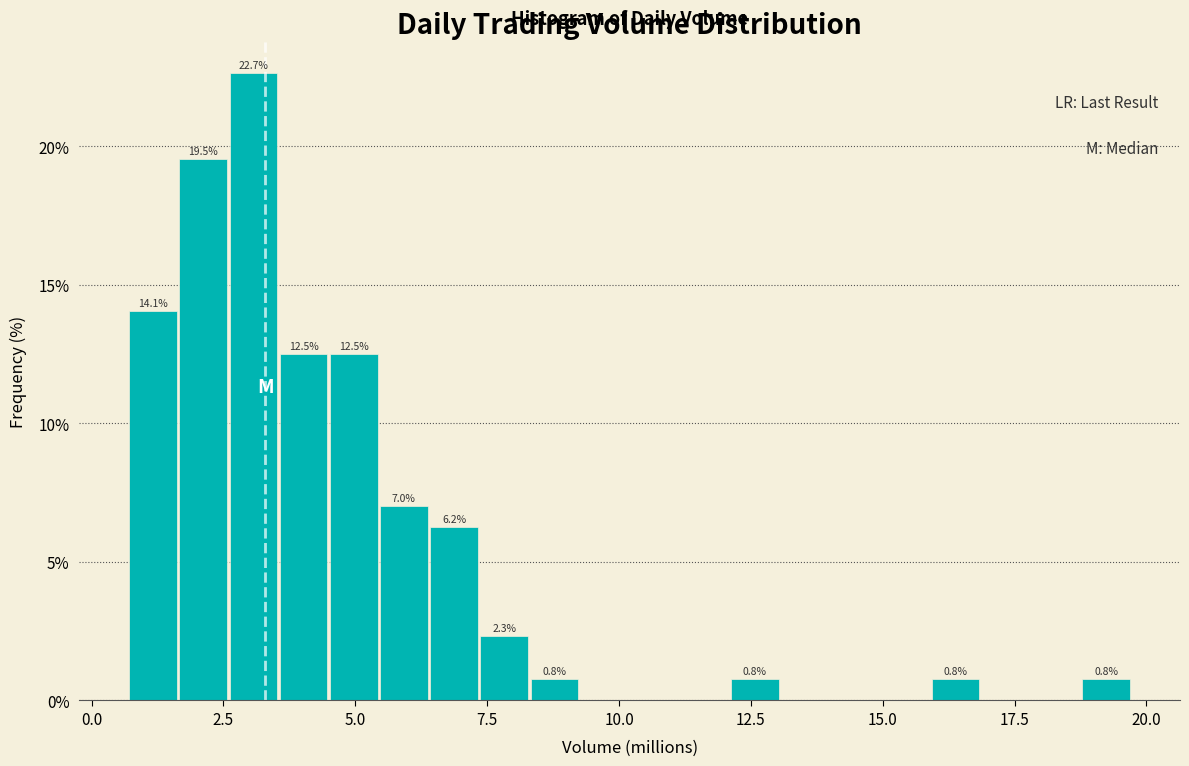

Around what value on the x-axis is the tallest bar? Give the approximate position of its centre, as read against the axis.

3.0